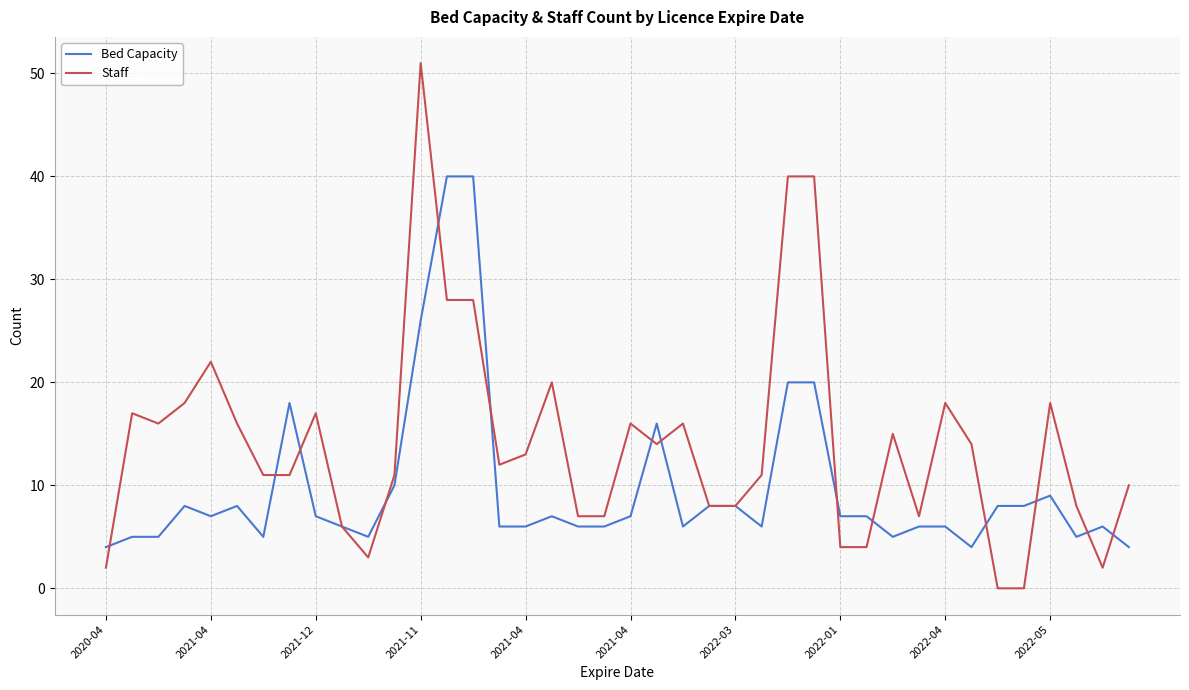

Is this an area chart (filled region under the line)?

No